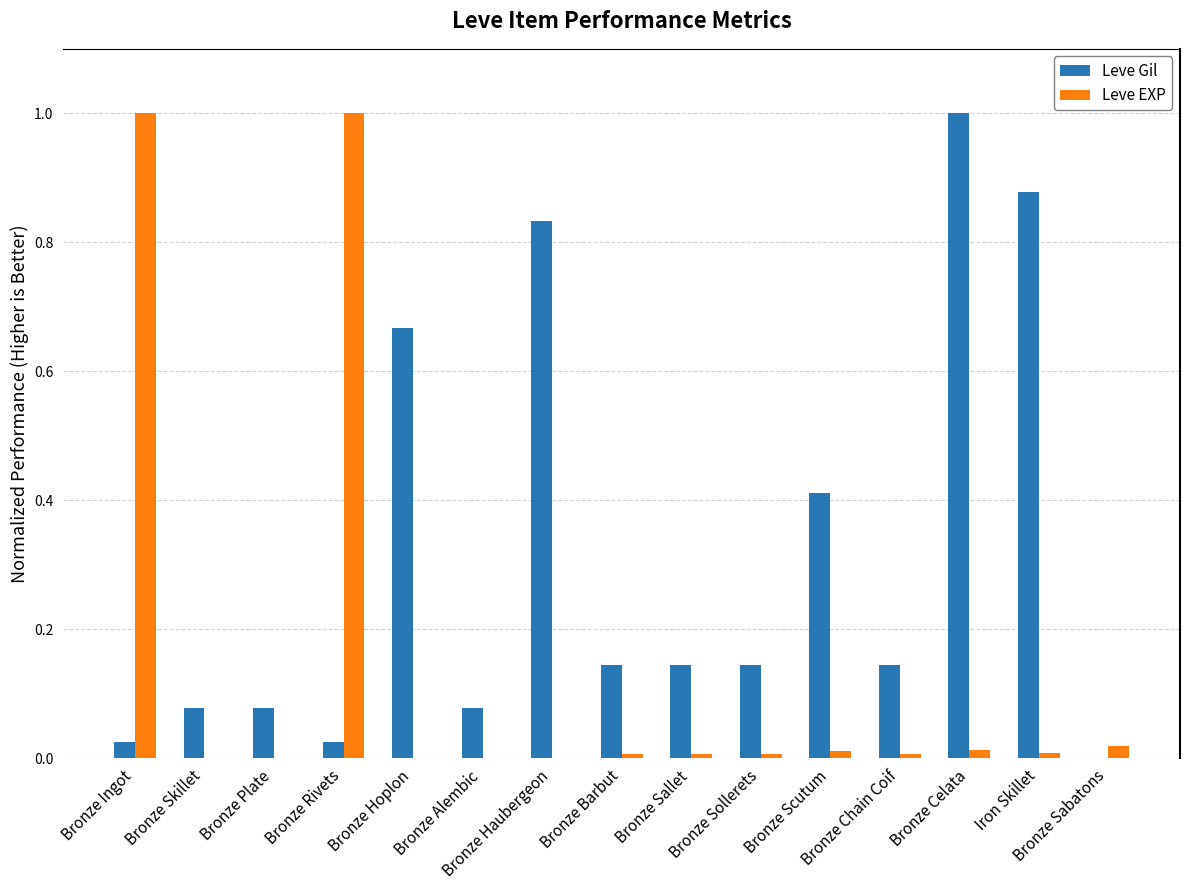

Which series has the largest total across all categories?

Leve Gil